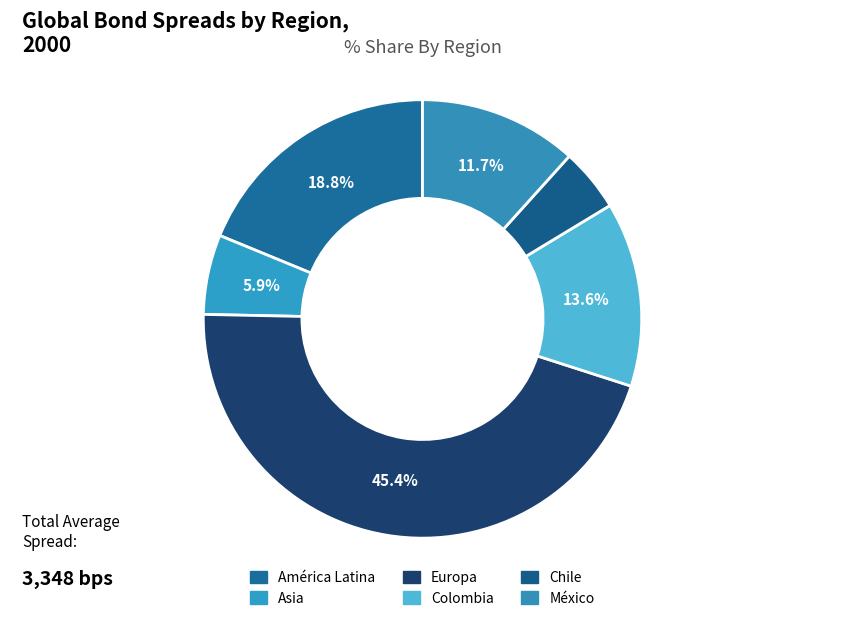

How many slices are in this pie chart?

6